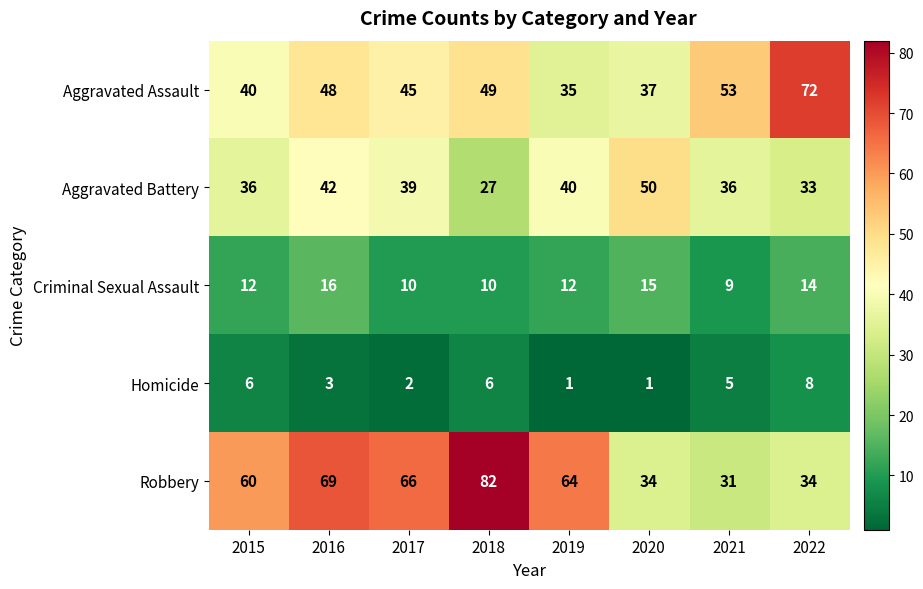

How many series are shown in this chart?

5